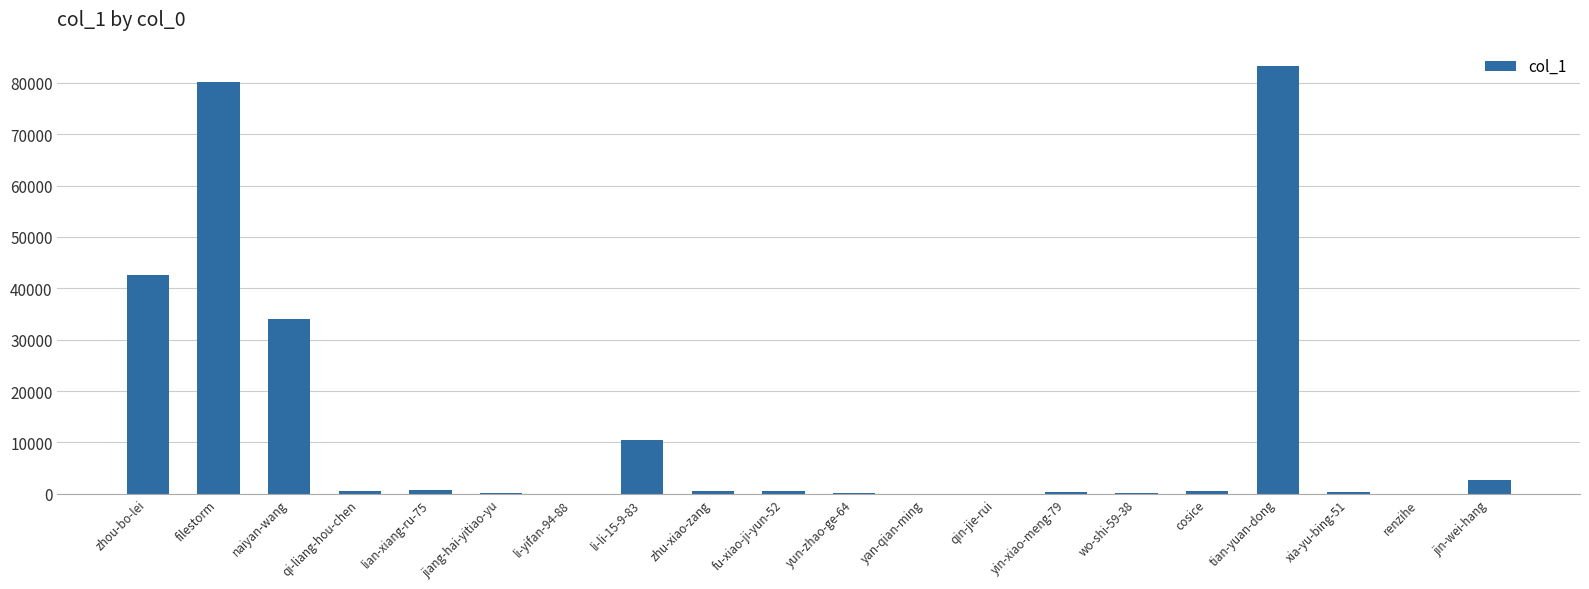

At which label is the value closest to 41665?

zhou-bo-lei